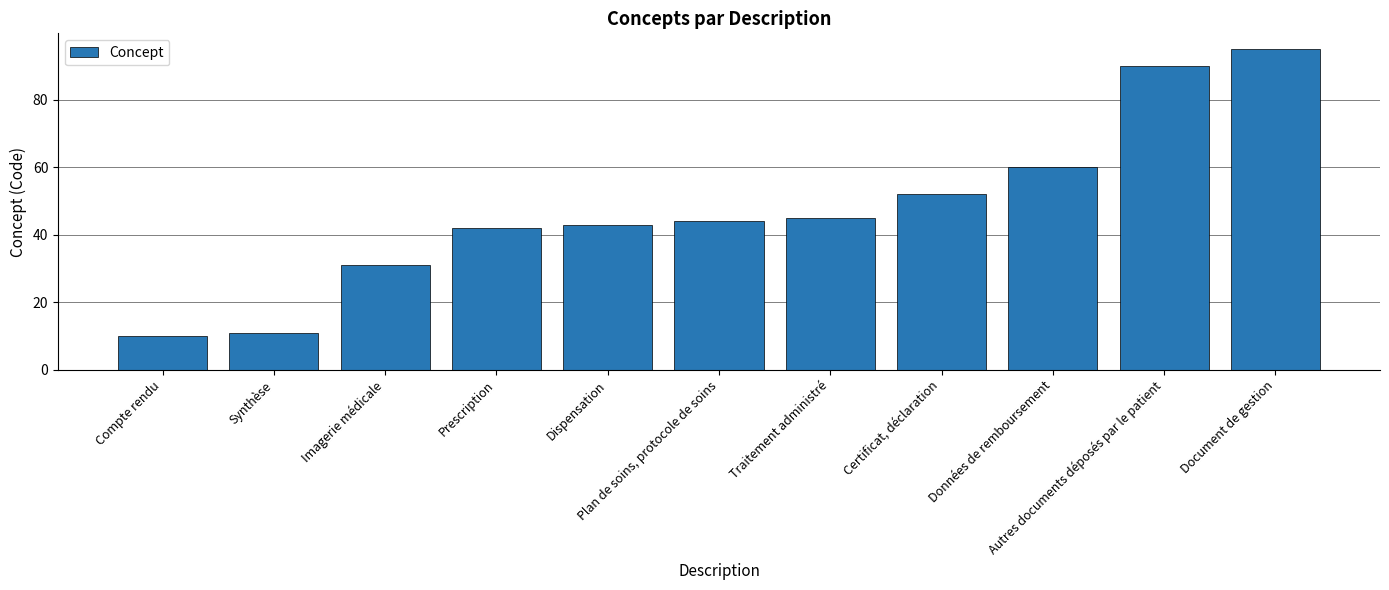

How many series are shown in this chart?

1